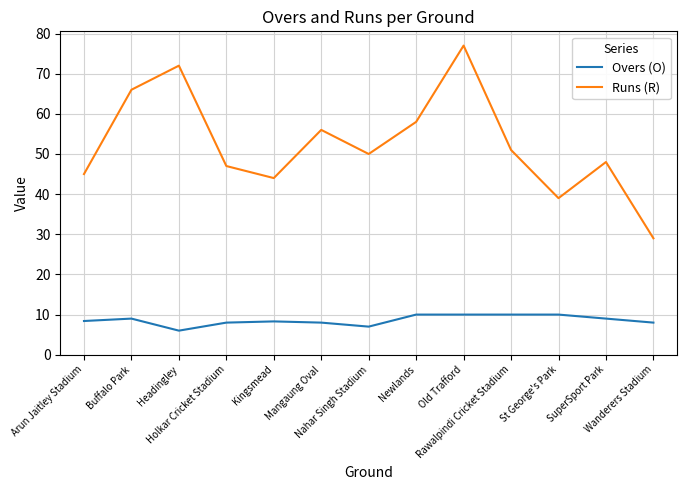

What is the sum of all Runs (R) values?

682.0